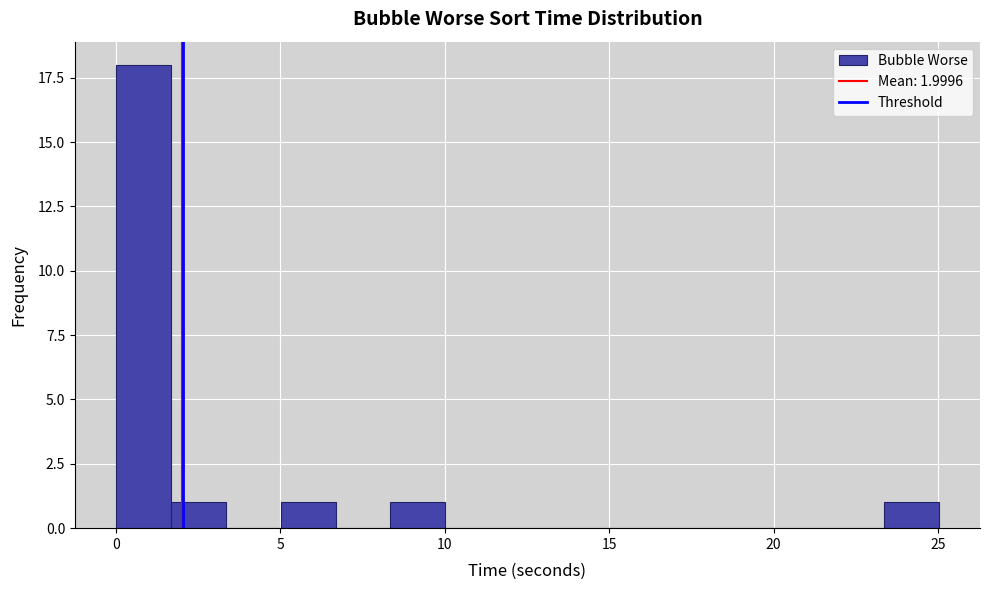

Around what value on the x-axis is the tallest bar? Give the approximate position of its centre, as read against the axis.

1.0